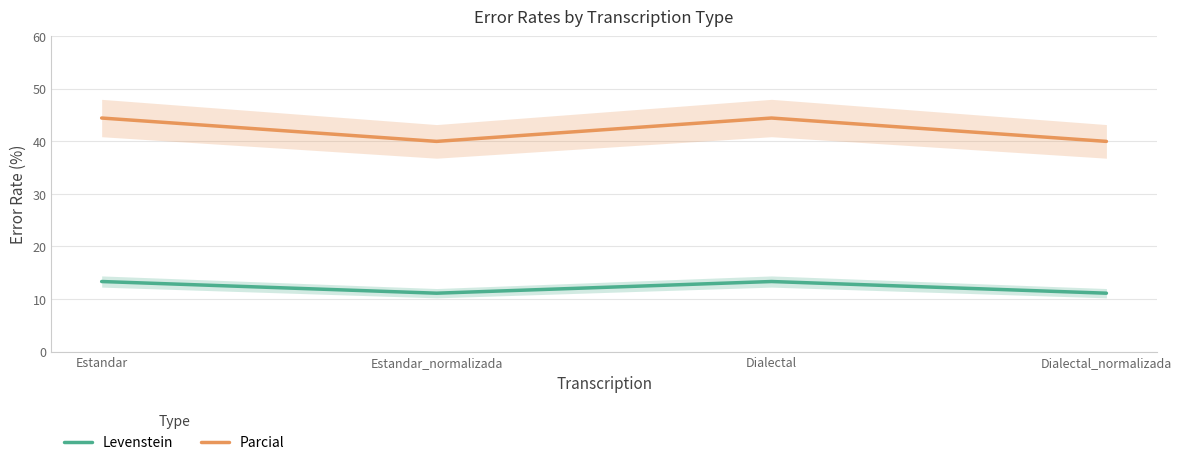

Rank the series at Dialectal from highest to lowest value.

Parcial, Levenstein